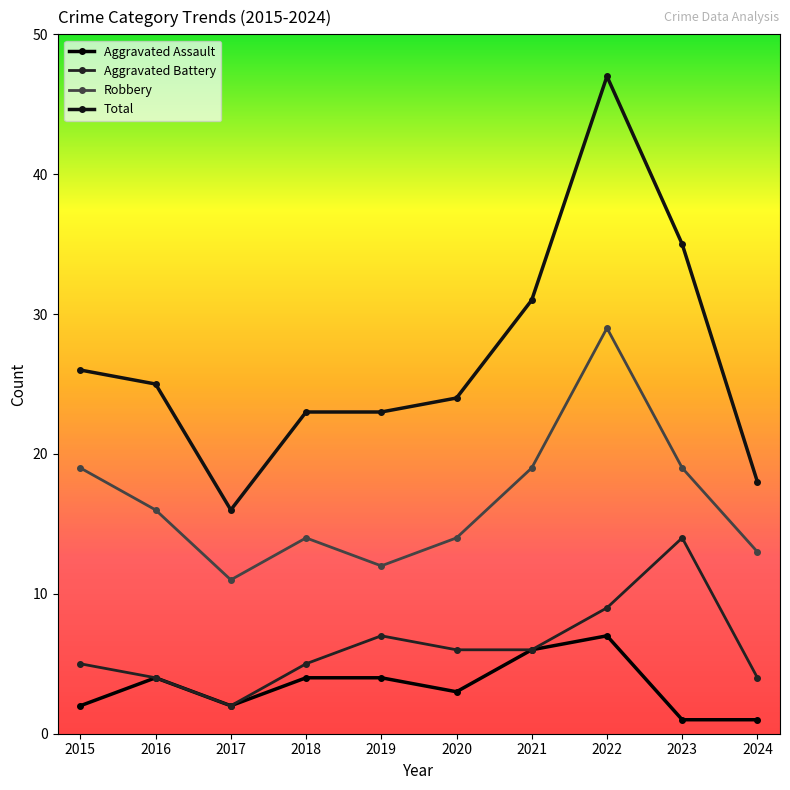

Is this an area chart (filled region under the line)?

No